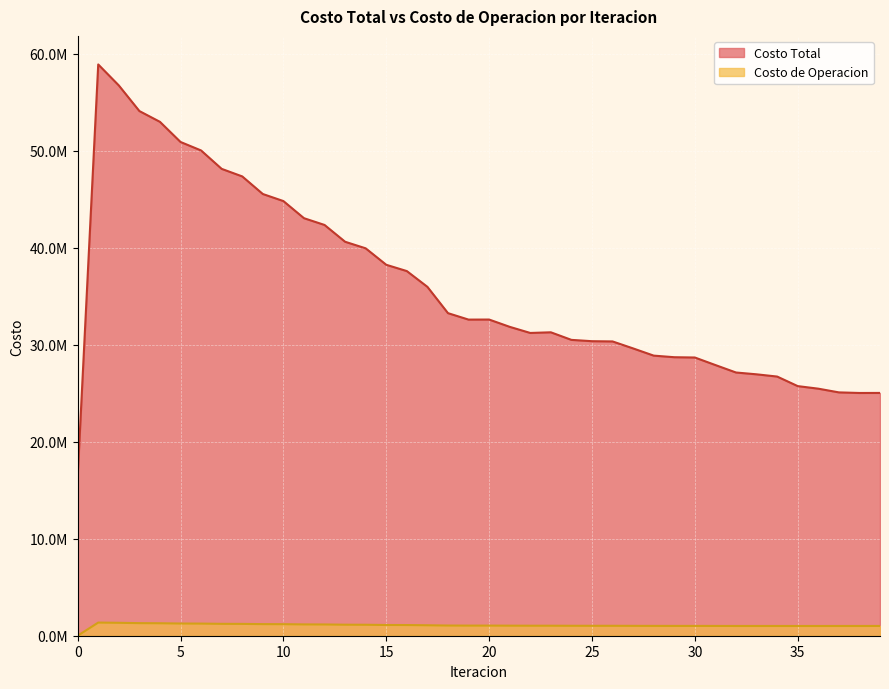

What is the value of the Costo Total point at the 2nd from the left?

58893473.2